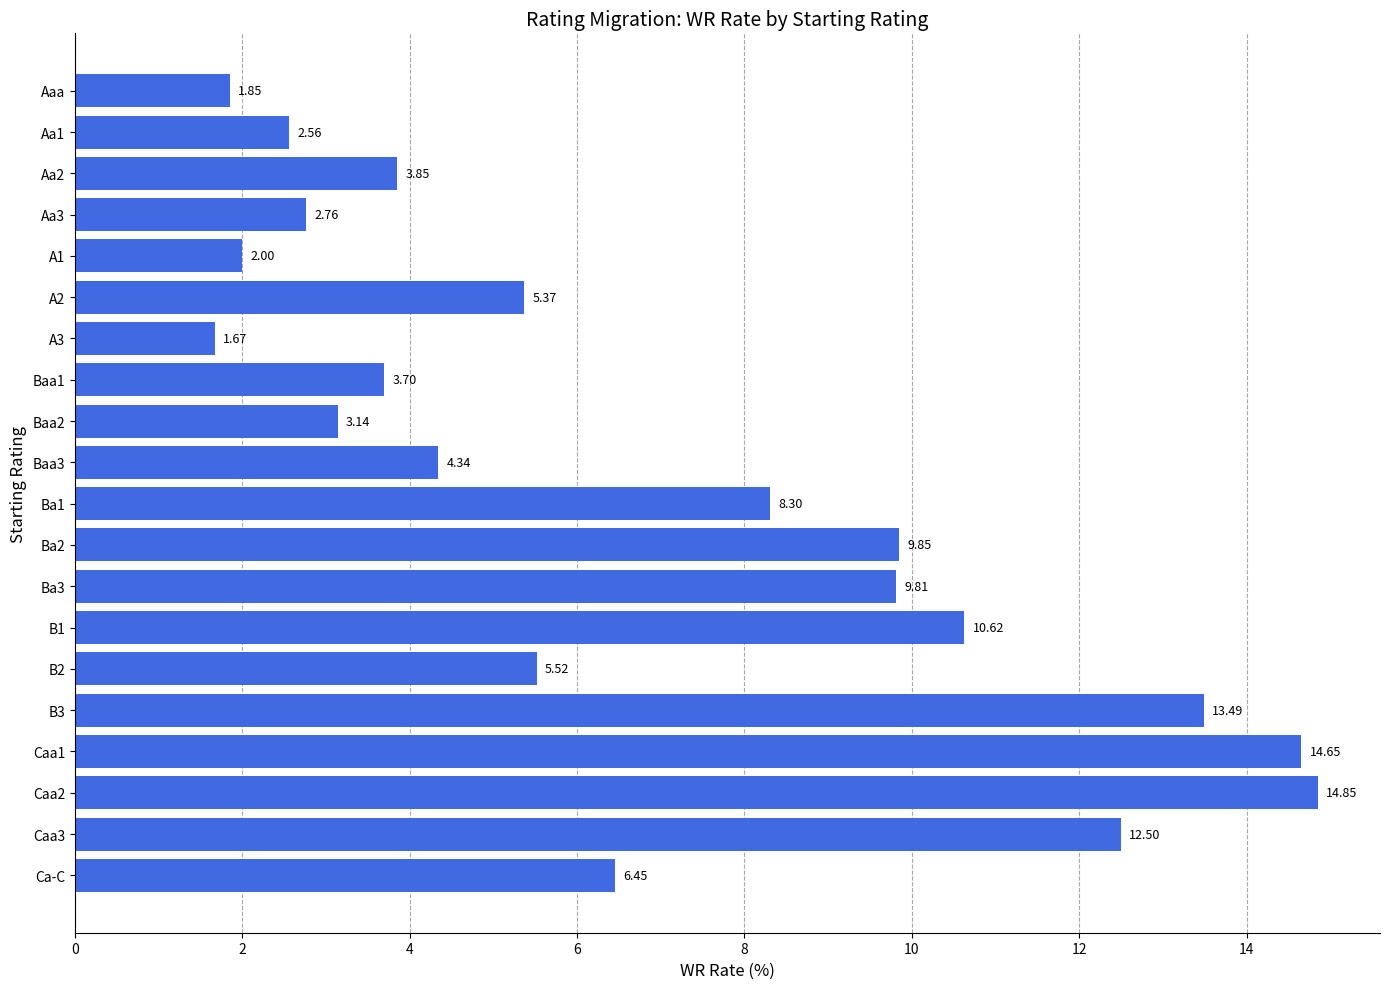

What is the difference between the maximum and minimum values?

13.2